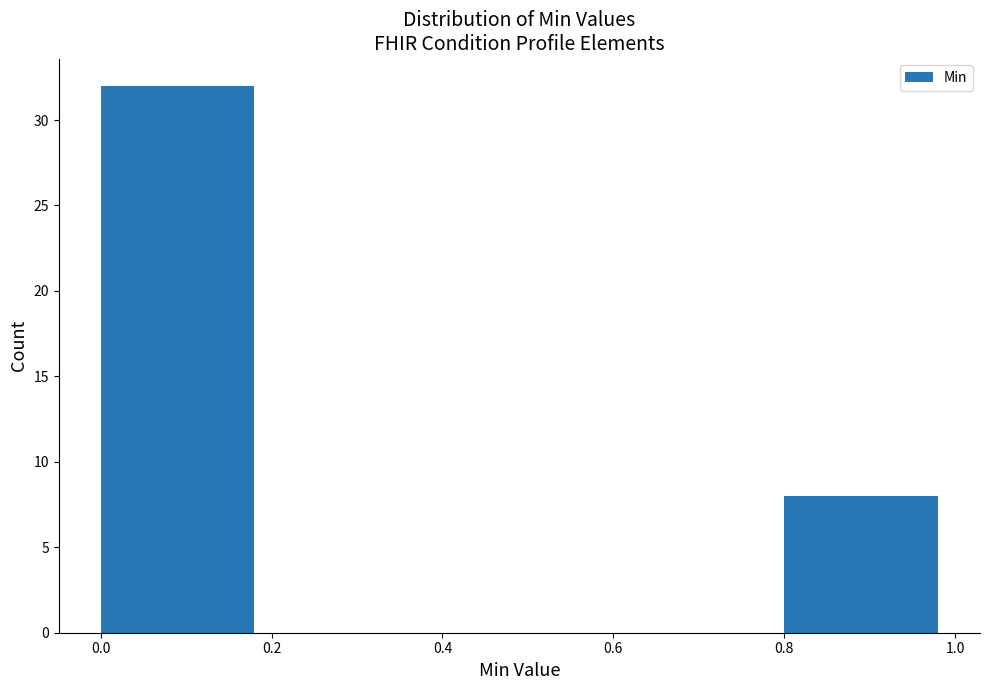

Reading left to right, list every bar in this chart as the range it spans on the x-axis followed by its height. The values are not printed on the chart, so give them approximately, as read against the axis.

0.0 to 0.2: 32
0.2 to 0.4: 0
0.4 to 0.6: 0
0.6 to 0.8: 0
0.8 to 1.0: 8